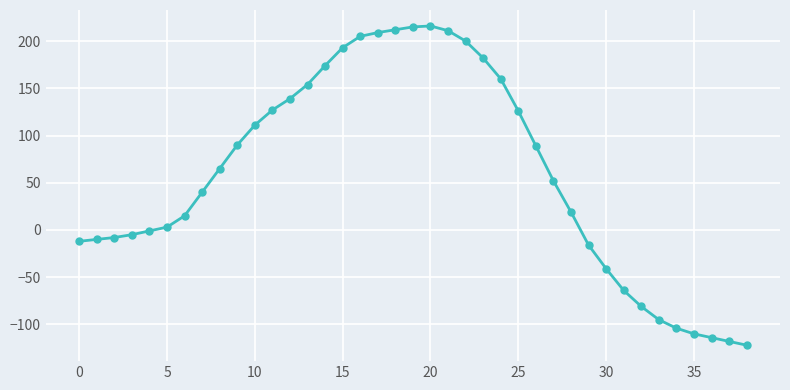

How many series are shown in this chart?

1